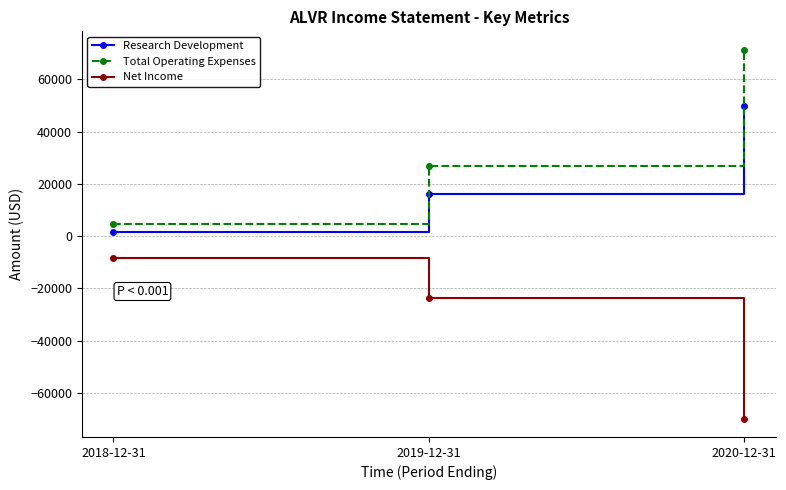

What is the sum of the Research Development values at 2019-12-31 and 2020-12-31?

65900